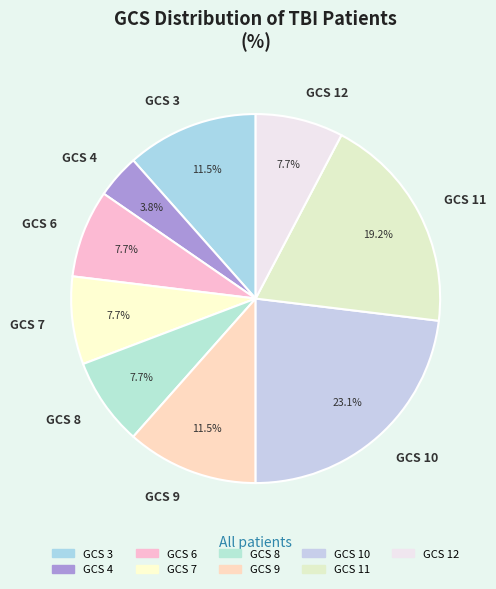

How many slices are in this pie chart?

9